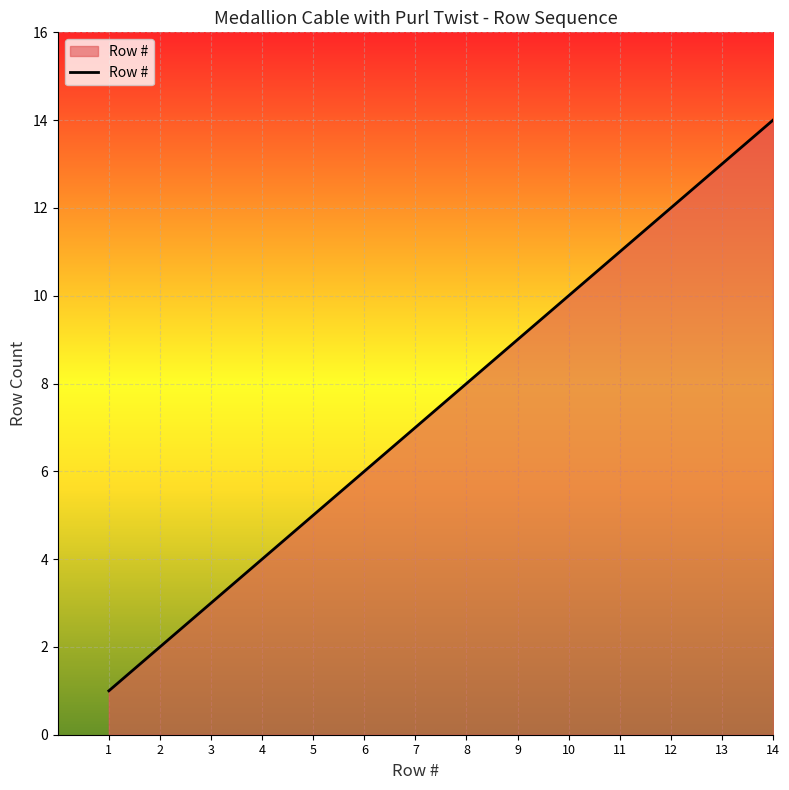

Reading right to left, what are all the values shown in this chart?

14	13	12	11	10	9	8	7	6	5	4	3	2	1